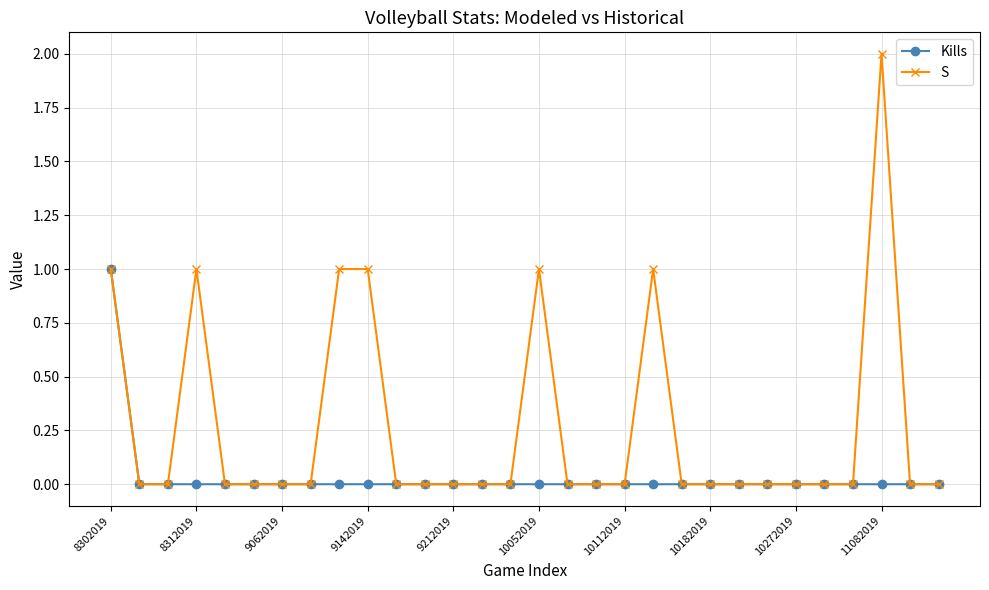

Which series has the largest range (max minus min)?

S